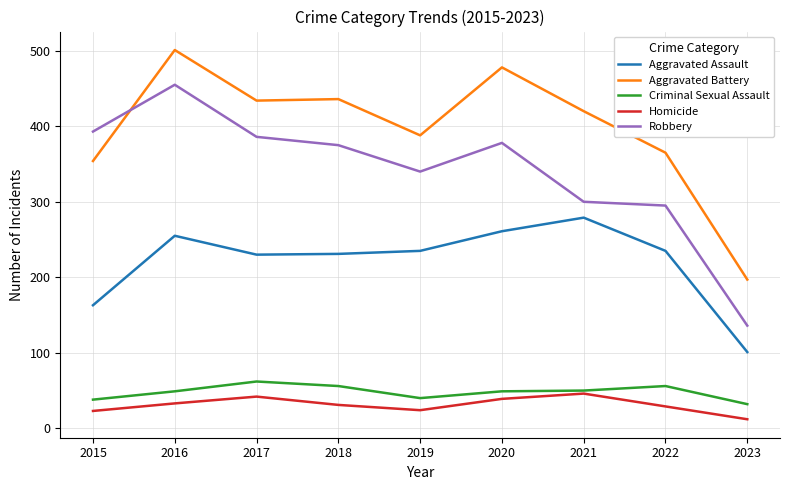

What is the difference between the second highest and second lowest values in the Aggravated Assault series?

98